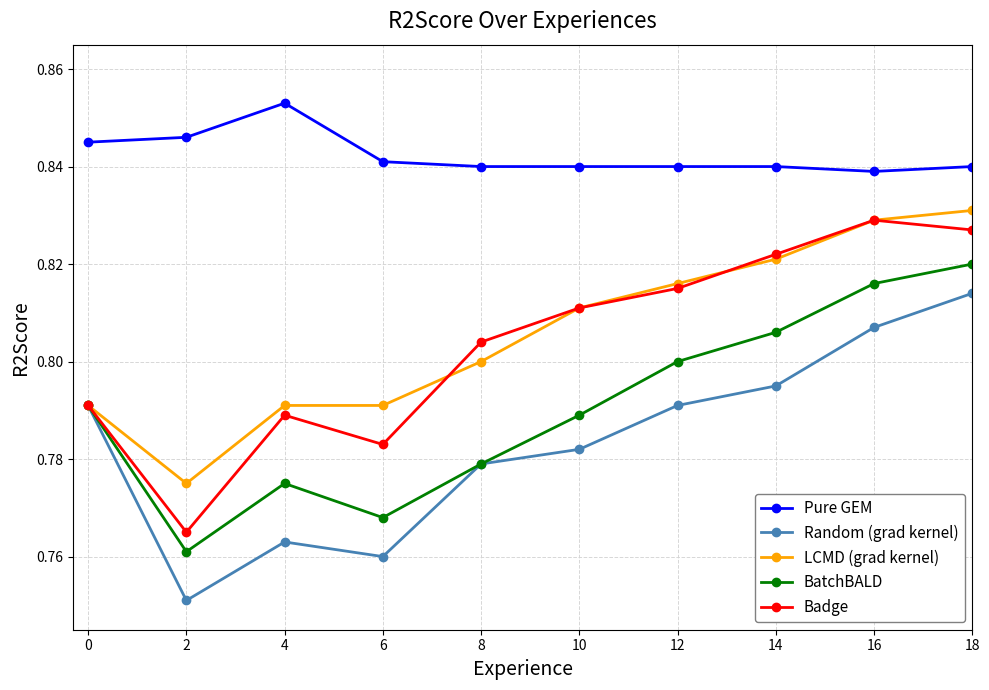

Is the value of LCMD (grad kernel) at 12 greater than the value of Badge at 10?

Yes